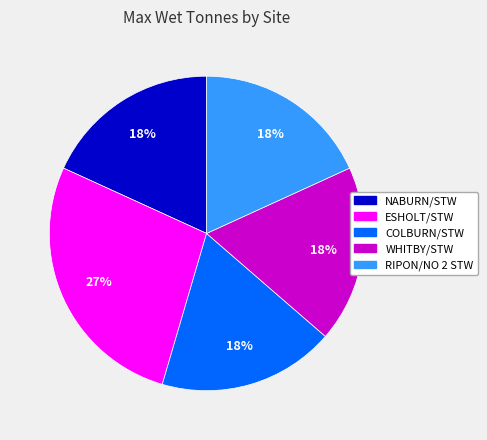

Is it true that NABURN/STW is 6% of the pie?

False